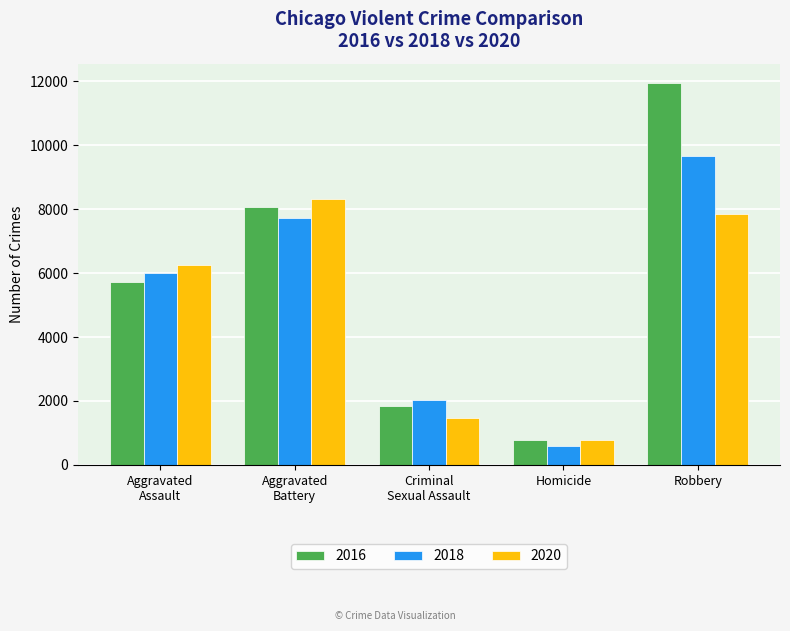

At which category is the sum across all series the highest?

Robbery